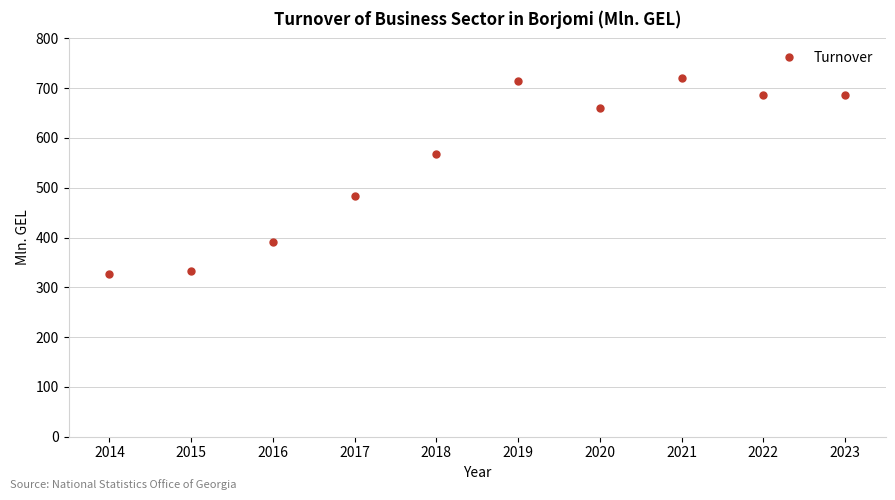

The chart shows a value of 592.5 at 2015. True or false?

False